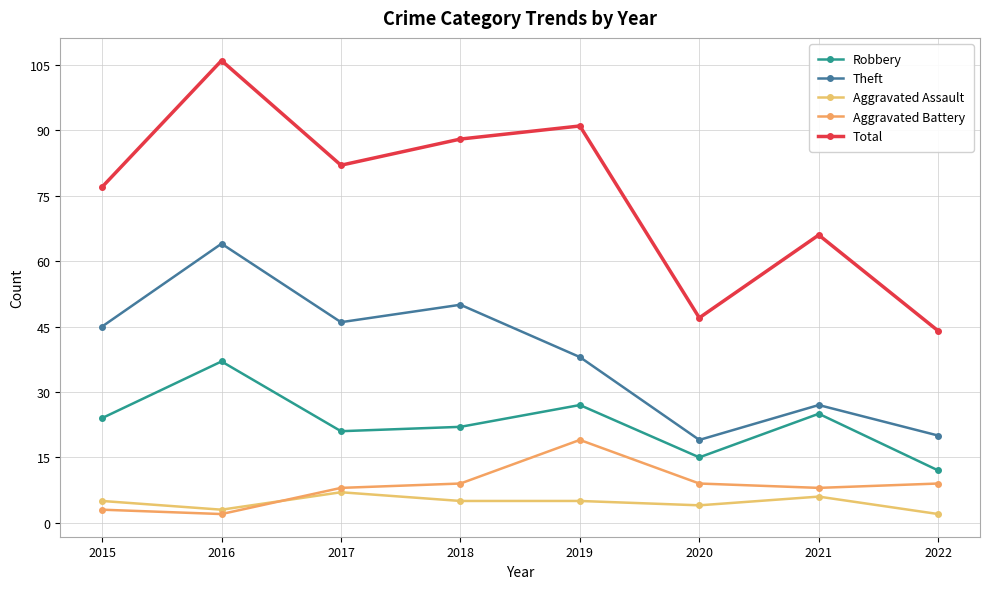

Between 2017 and 2020, which is larger?

2017